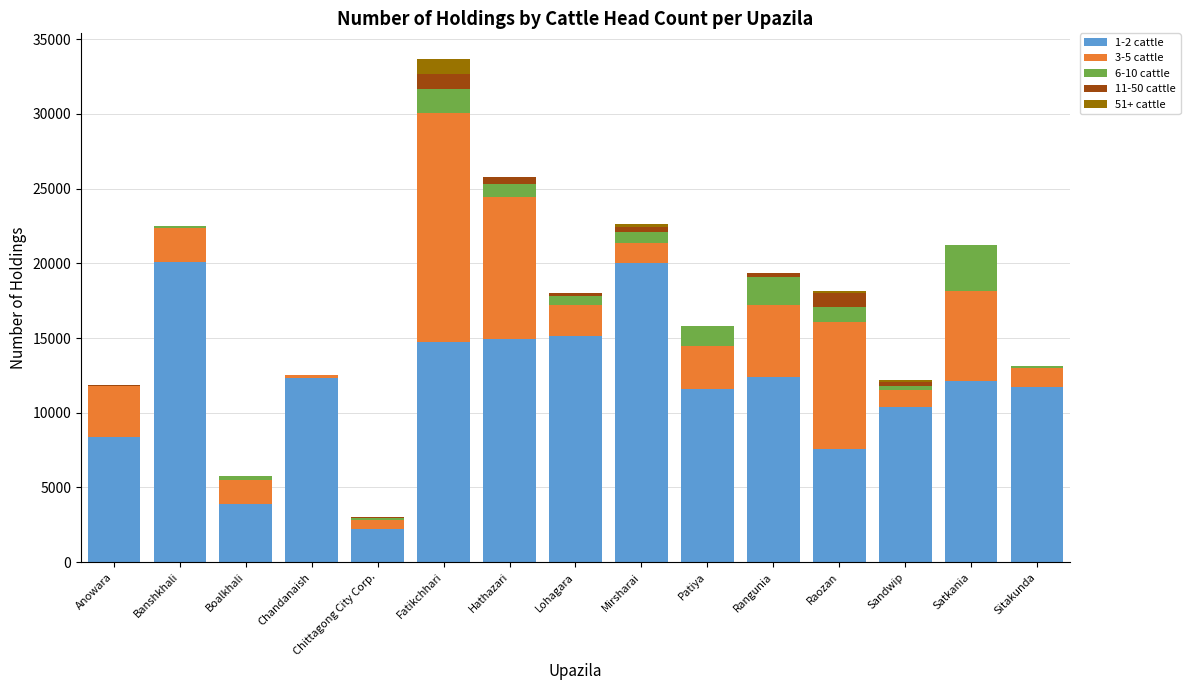

Is it true that 1-2 cattle equals 10398 at Sandwip?

True